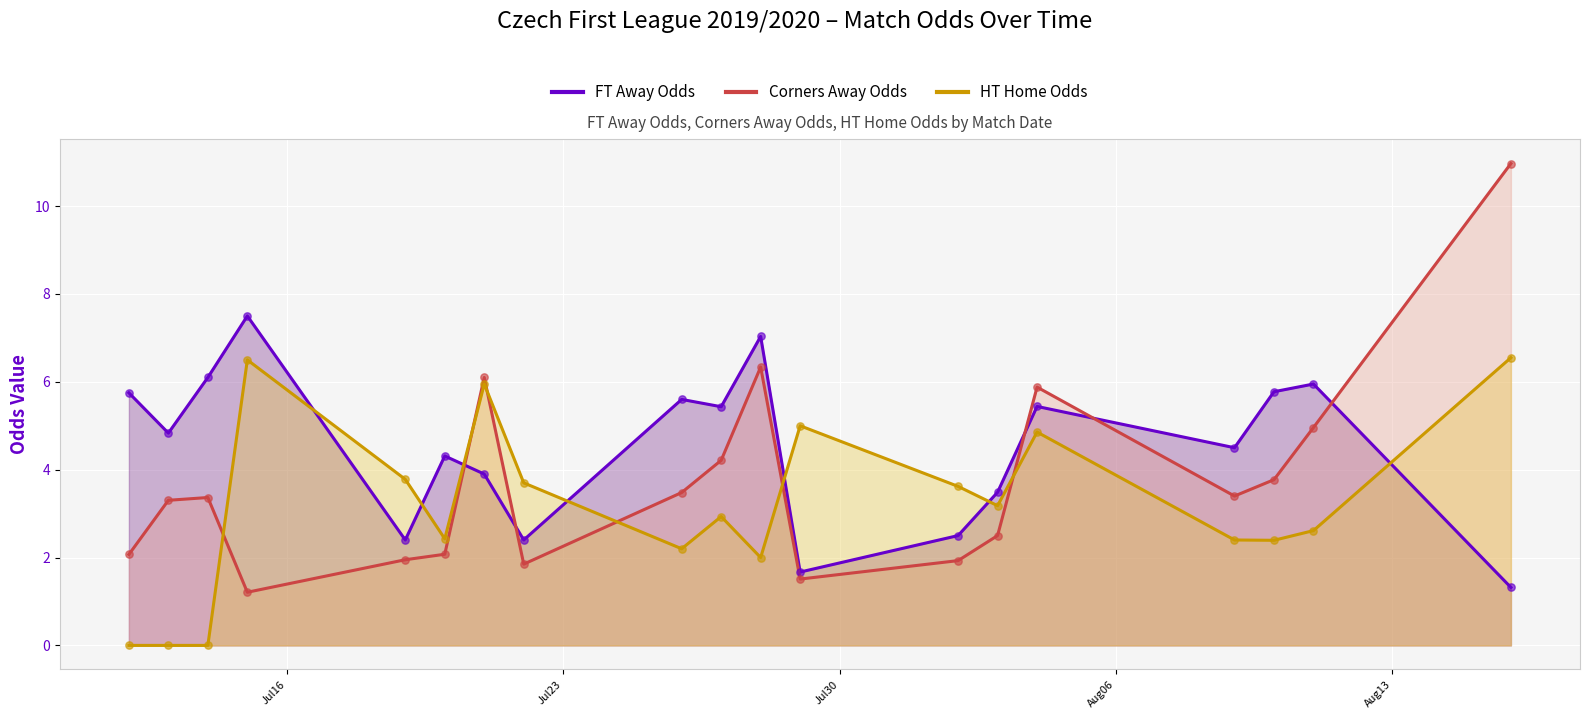

Which series has the largest total across all categories?

FT Away Odds